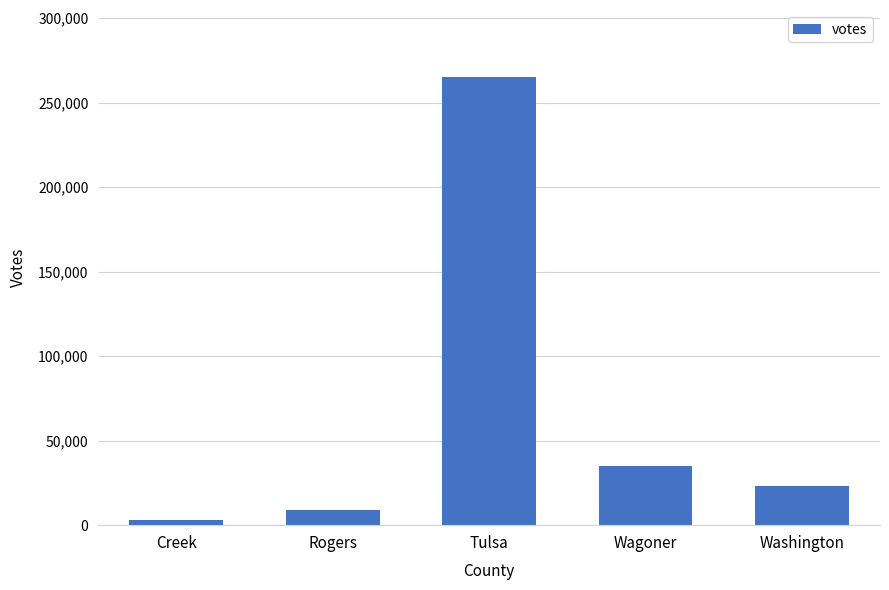

What is the value of the 4th bar from the left?

35139